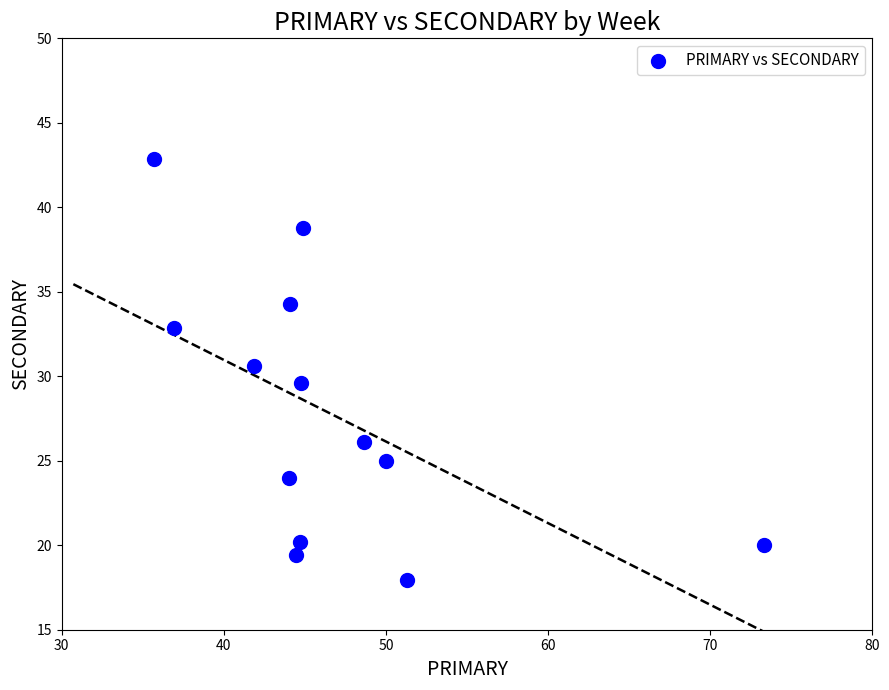

What is the range of Y values (max minus min)?

24.9